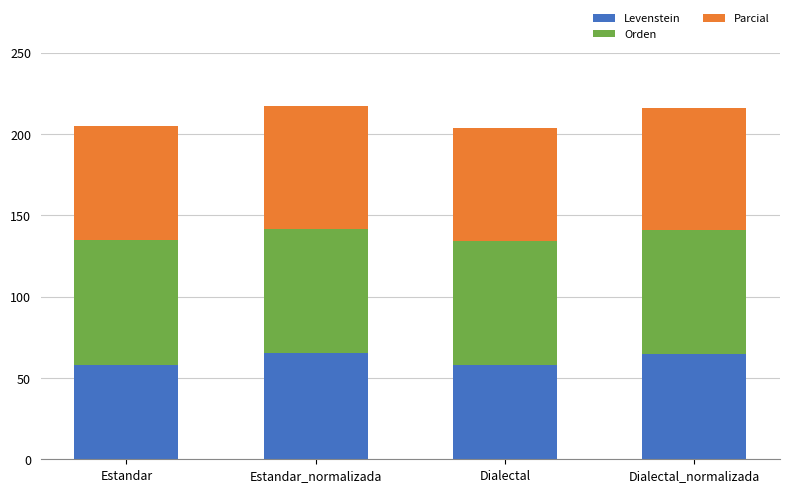

True or false: Levenstein has a value of 89.2 at Dialectal_normalizada.

False